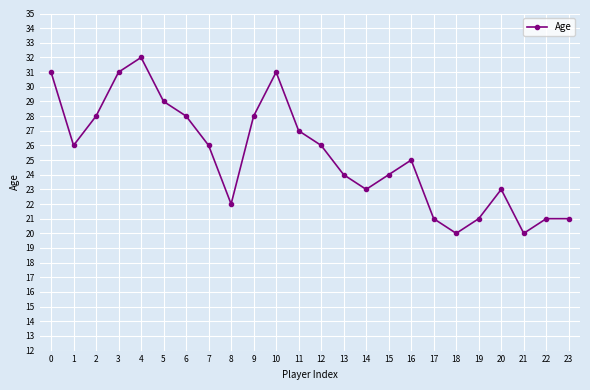

What is the ratio of the value at 3 to the value at 12?

1.2